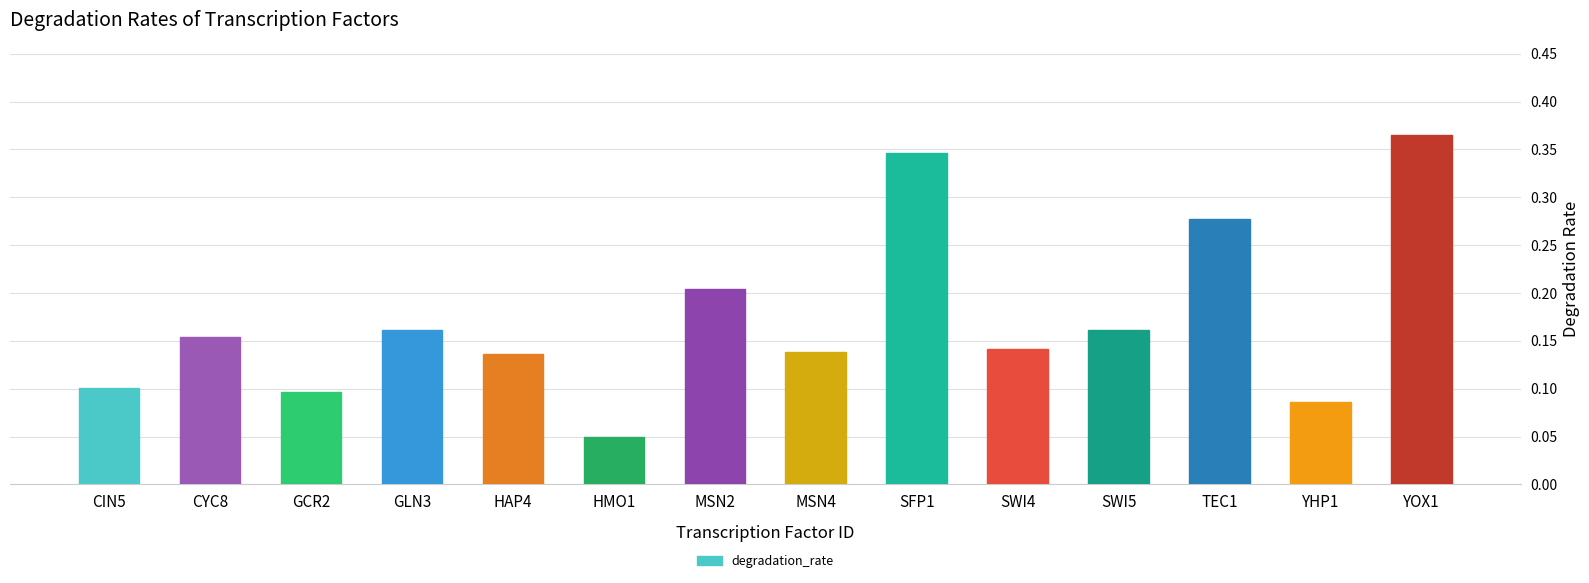

What position from the right is GLN3?

11